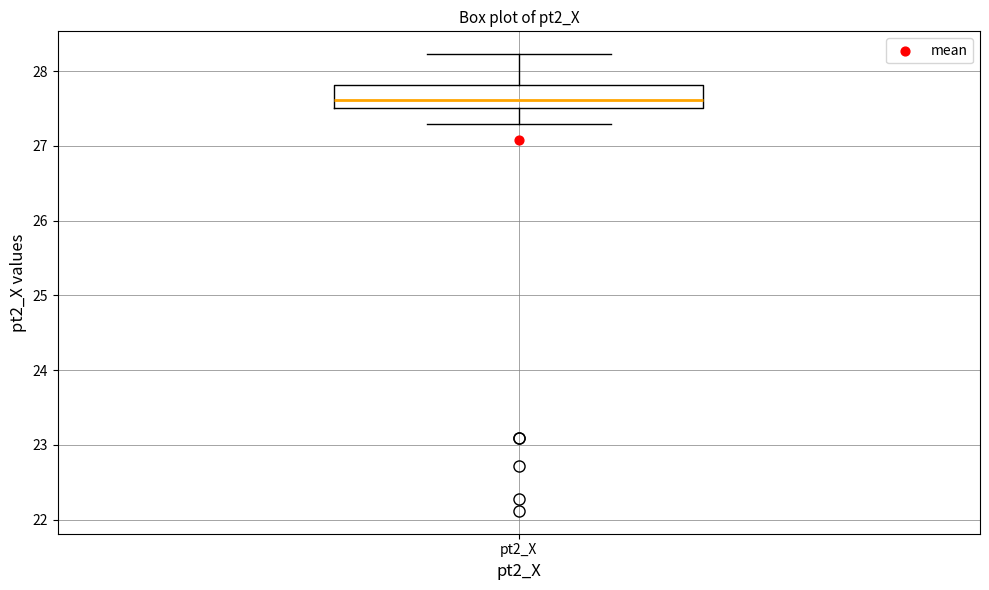

Transcribe this box plot: give where the median line is, the range the box spans, and where the two whiskers end, as read against the y-axis. The values are not printed on the chart, so give them approximately, as read against the axis.

median 27.6, box 27.5 to 27.8, whiskers 27.3 to 28.2